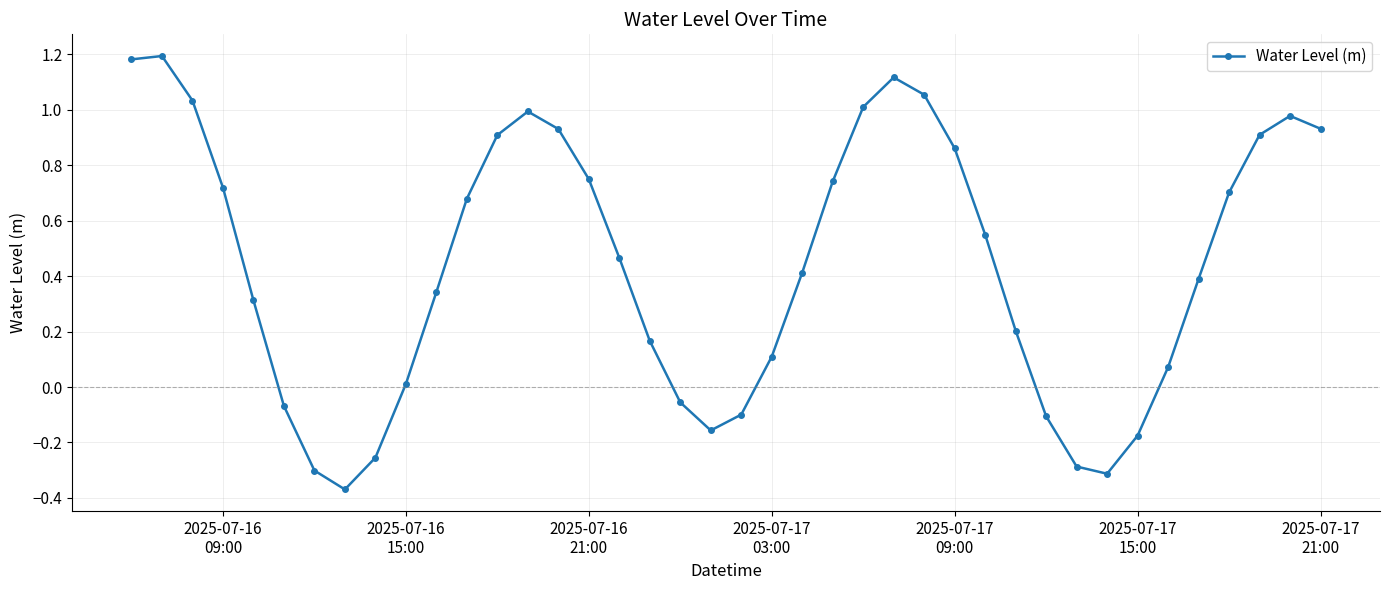

What is the difference between the maximum and minimum values?

1.6